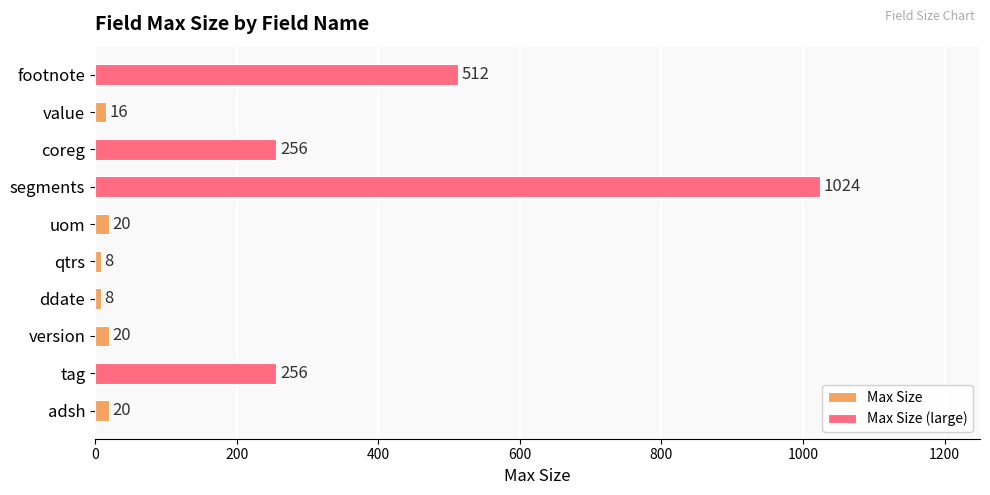

The value of Max Size (large) at adsh is -602. True or false?

False